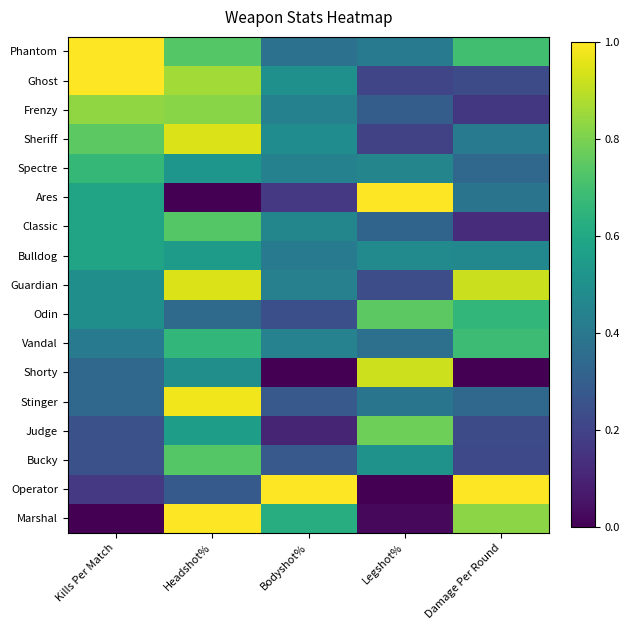

What is the difference between the highest and lowest values at Kills Per Match?

1.0